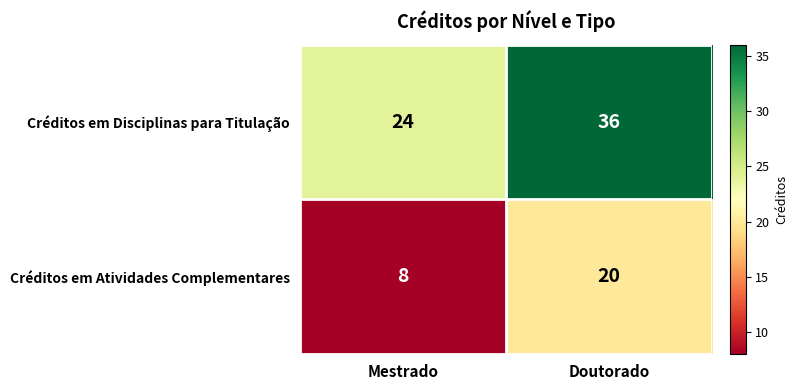

What is the minimum value shown in the chart?

8